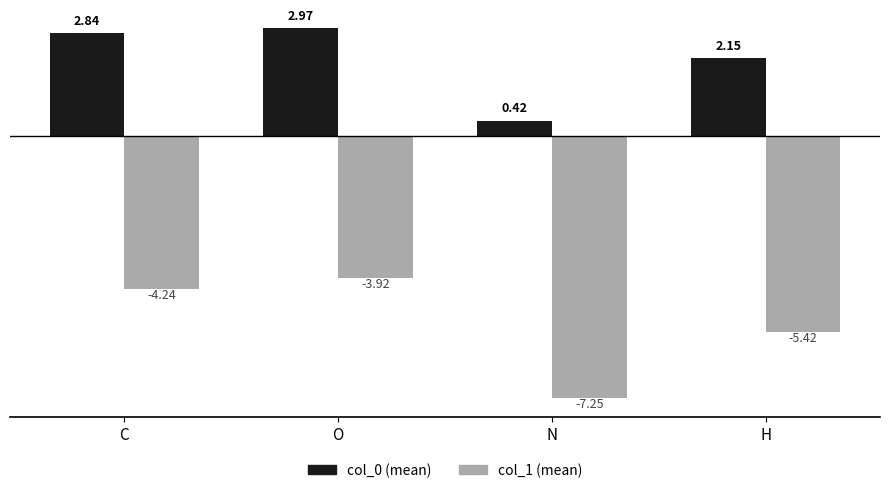

What is the sum of all col_0 (mean) values?

8.4